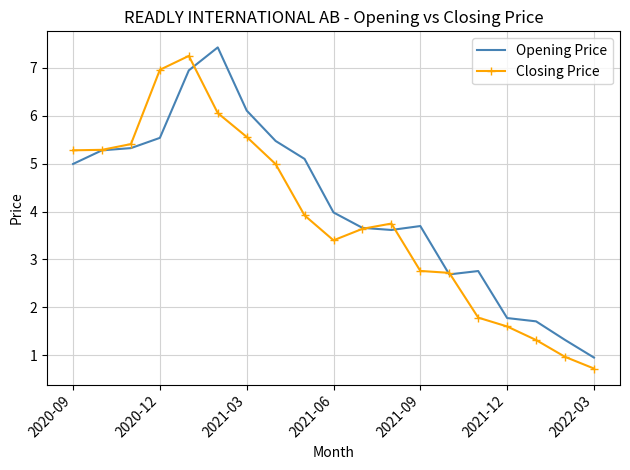

What is the minimum value for Opening Price?

1.0